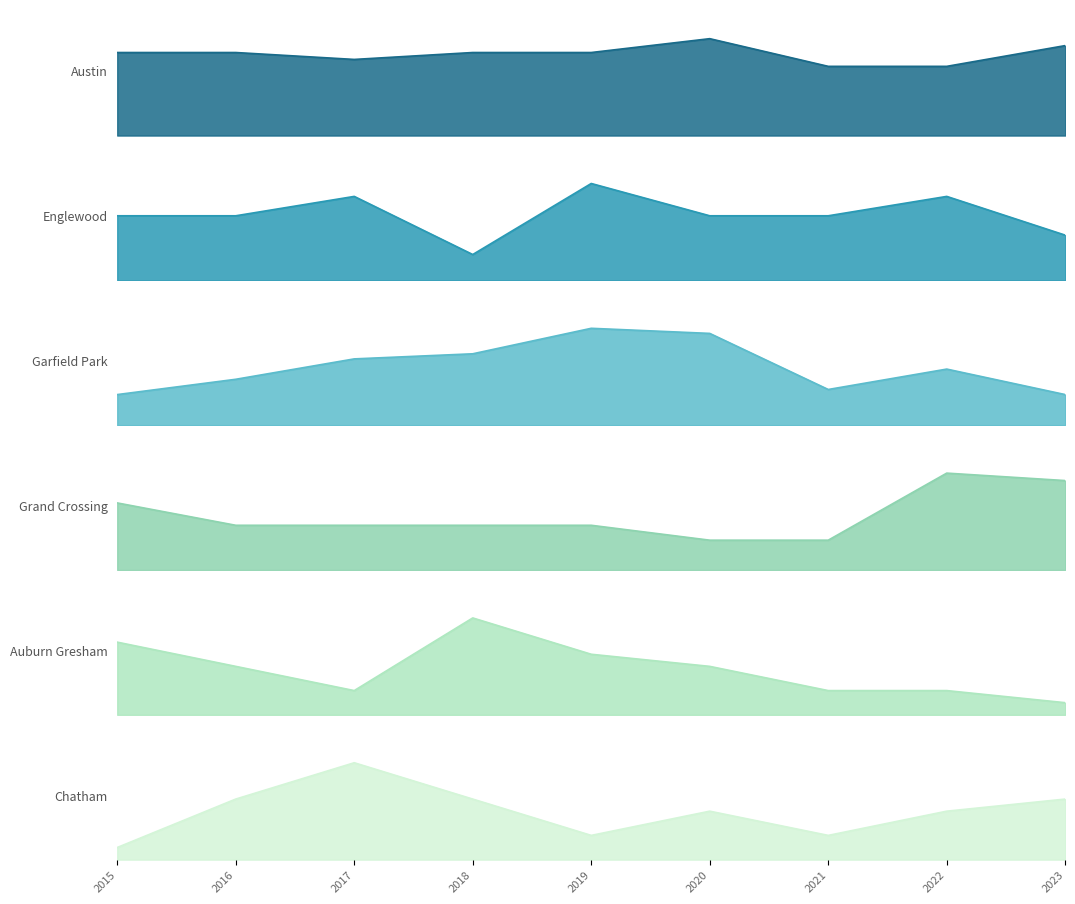

Where does the Auburn Gresham series first go above 4?

2015